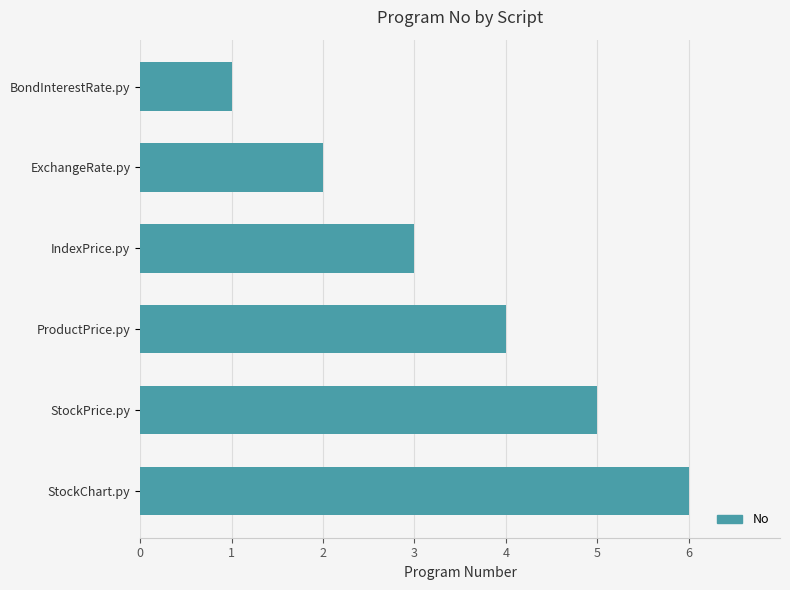

What is the smallest value displayed?

1